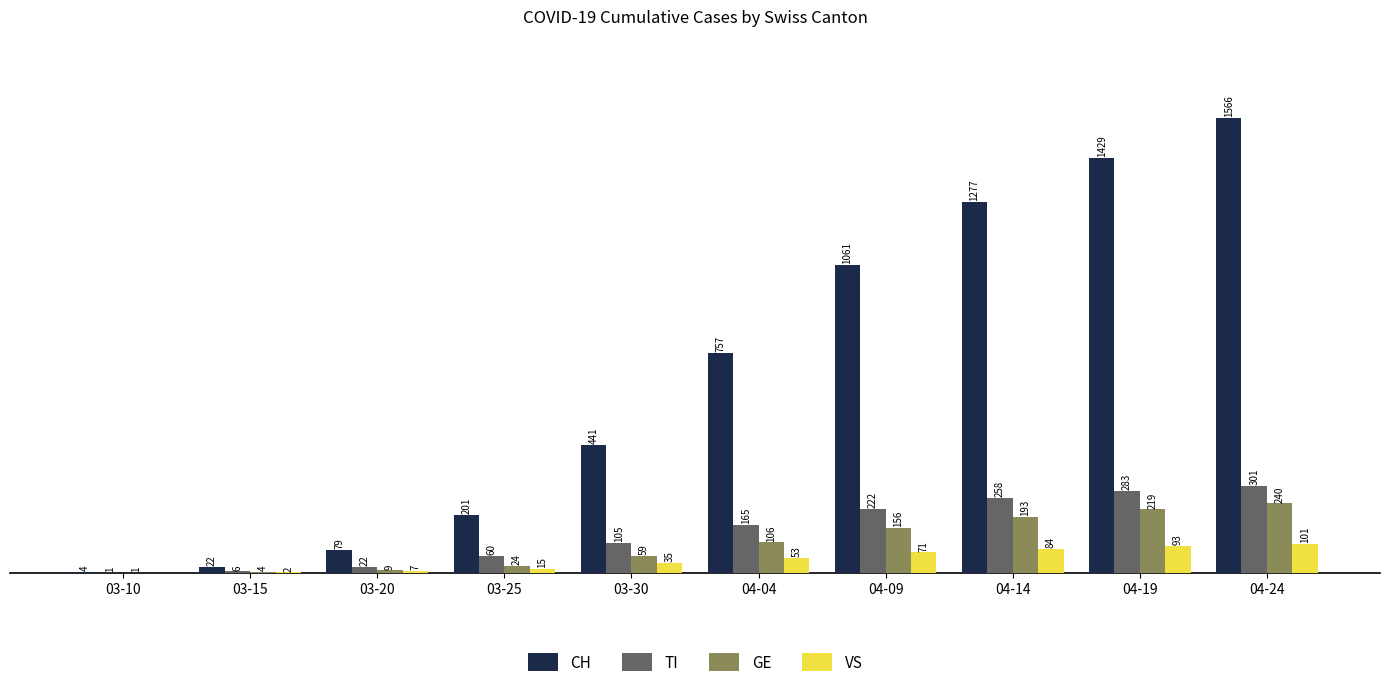

Between 03-10 and 04-14, which series saw the biggest shift?

CH